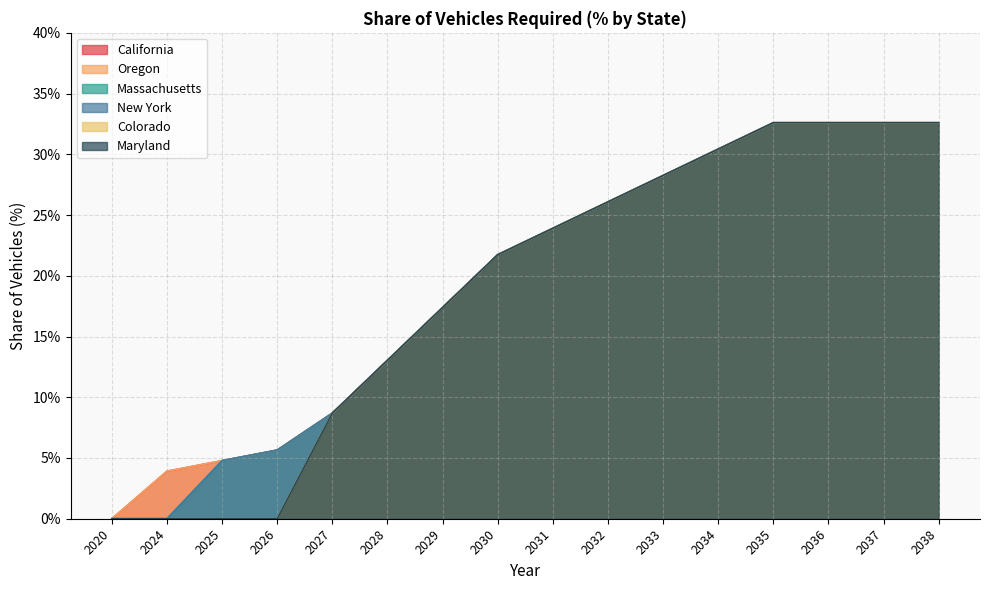

What is the value of the Colorado point at the 7th from the left?

17.4